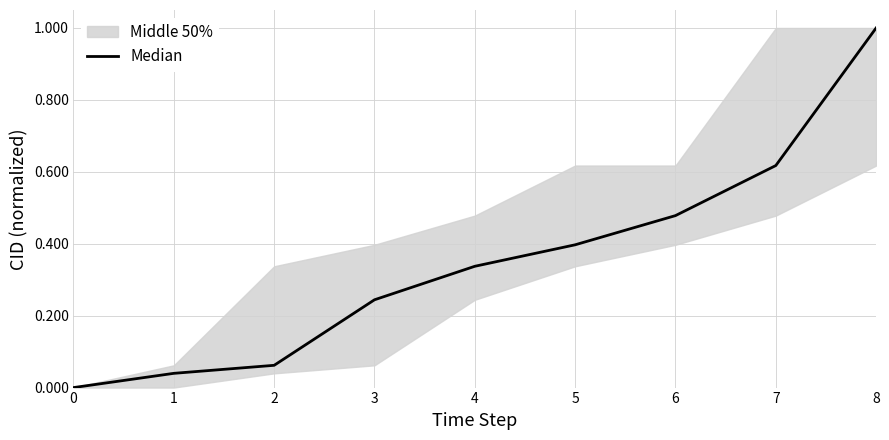

What is the sum of the values at 2 and 5?

0.5